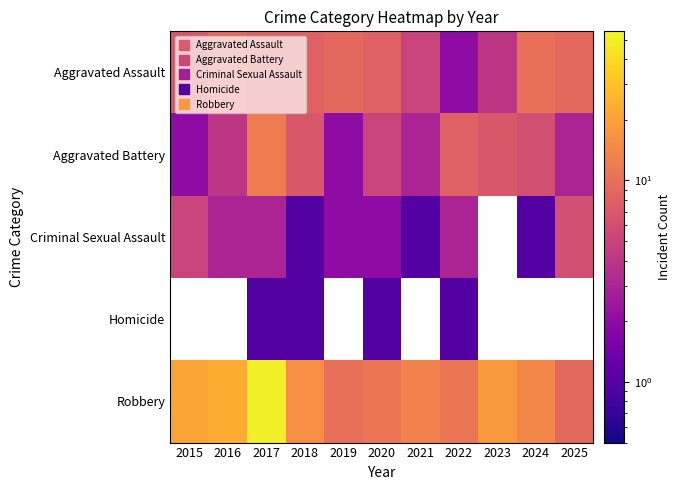

Read the Aggravated Assault value at 2015.

7.0